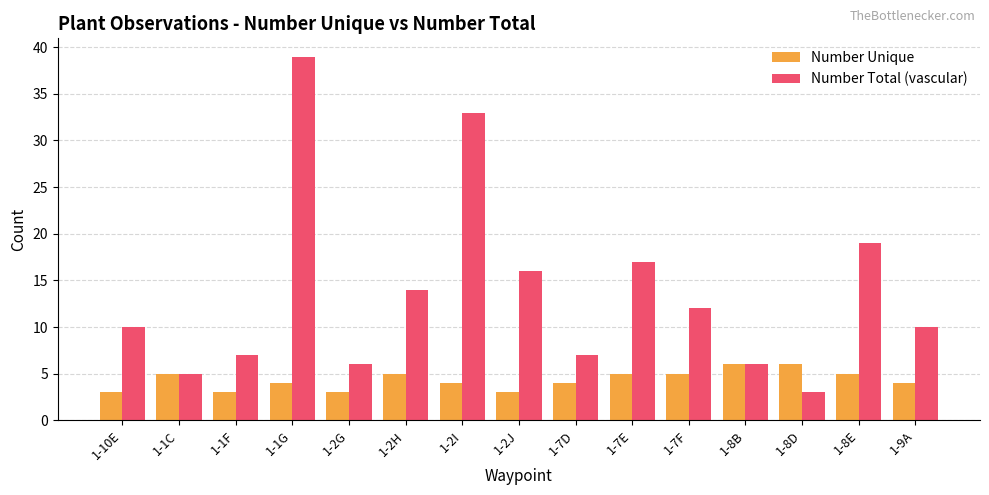

Between 1-2G and 1-9A, which series saw the biggest shift?

Number Total (vascular)